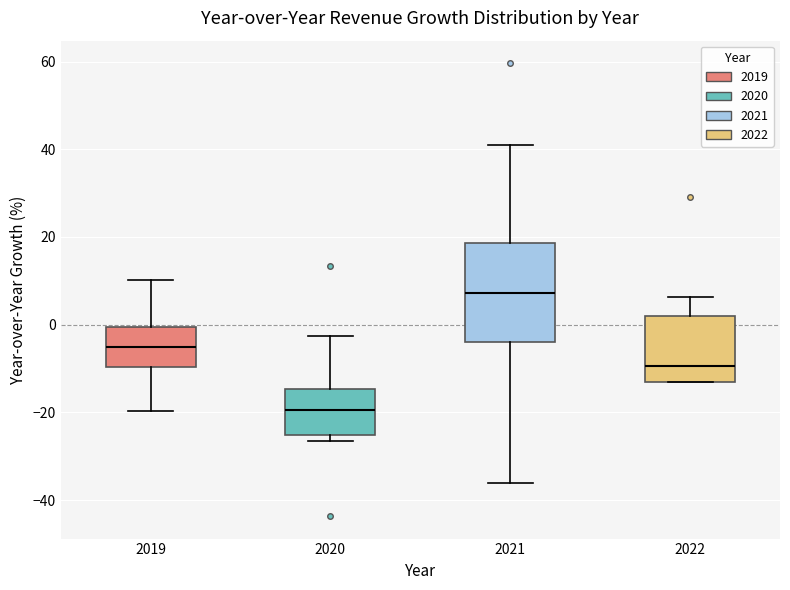

Comparing the boxes themselves (not the whiskers), which one is the tallest?

2021